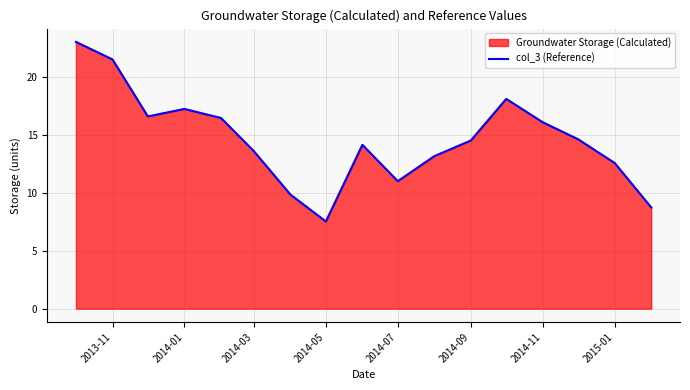

What is the difference between the maximum and minimum values?

15.5